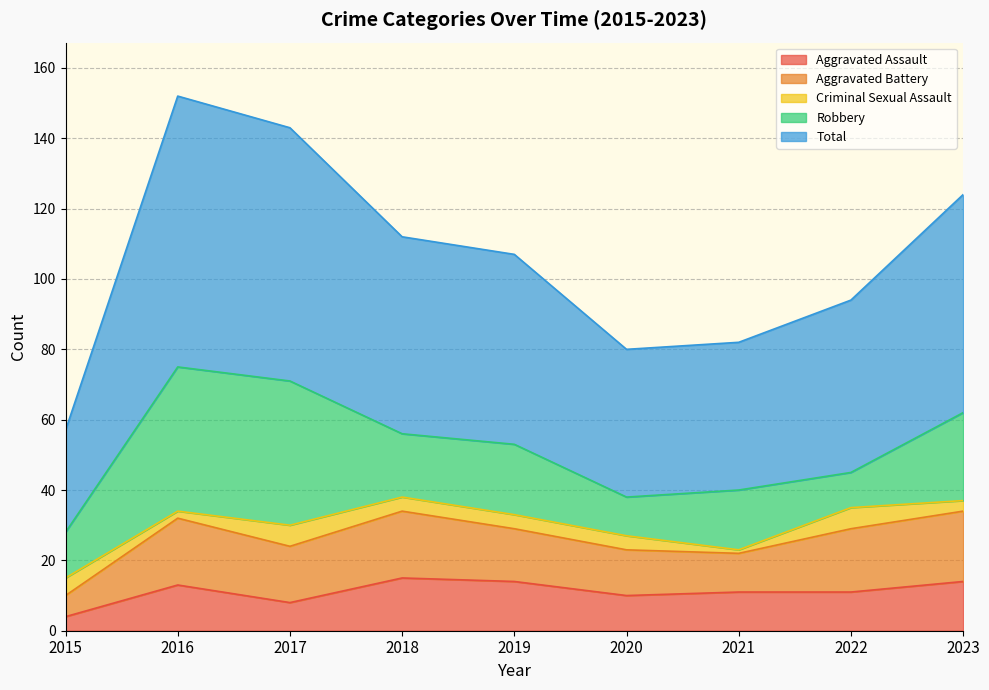

True or false: Aggravated Assault has more than 2 points higher than both neighbors.

False